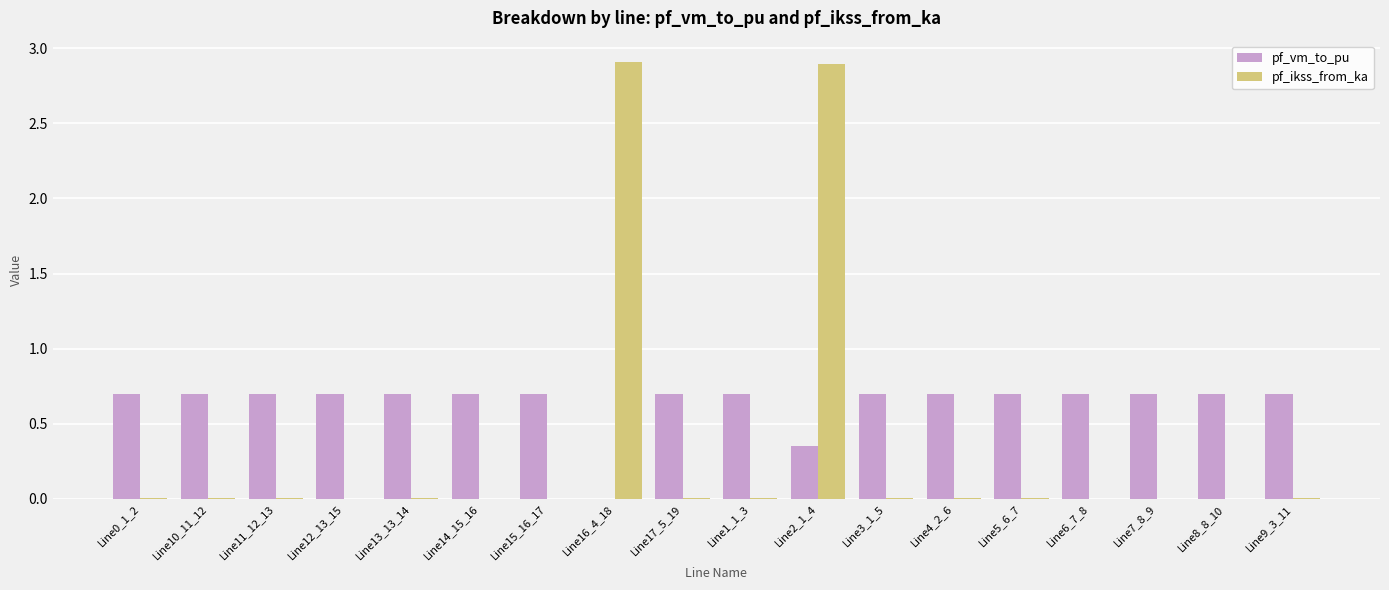

What is the sum of all pf_ikss_from_ka values?

5.8